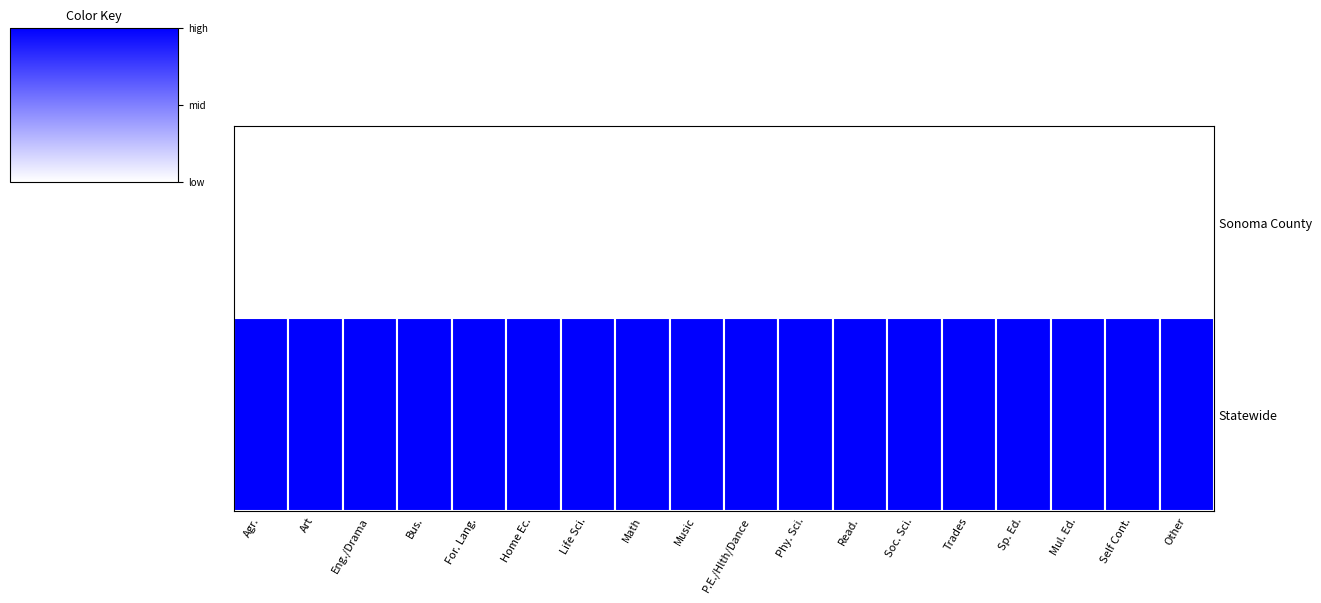

How many categories are shown in the chart?

18